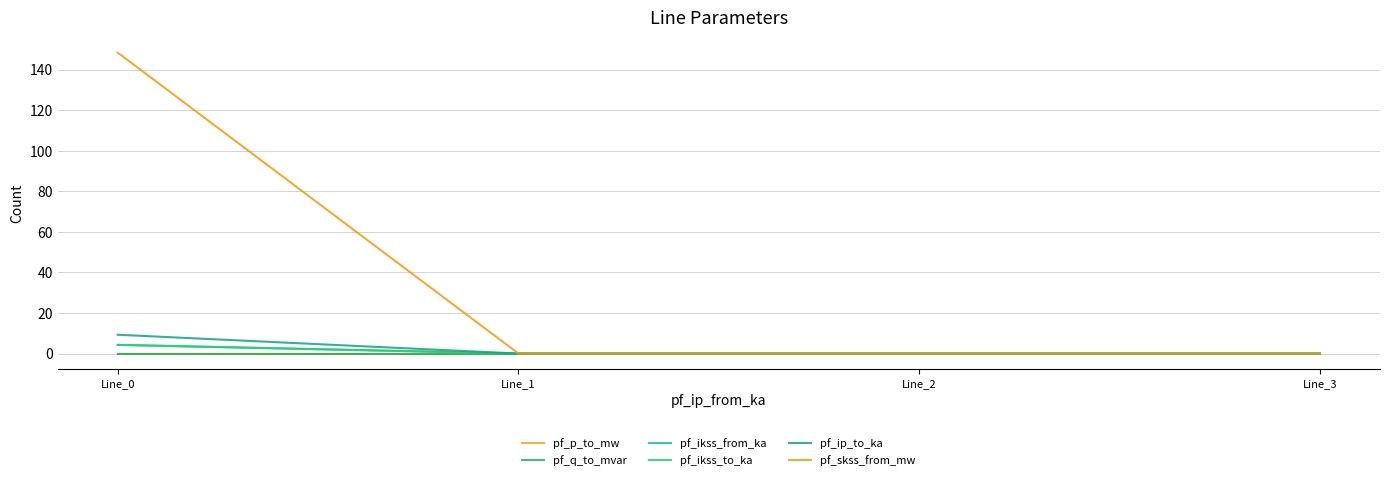

Does the chart have visible grid lines?

Yes